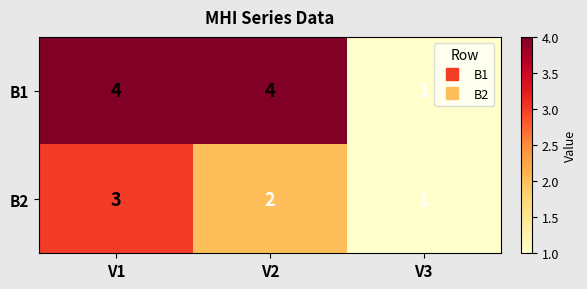

Reading left to right, what are all the values shown in this chart?

B1: 4	4	1
B2: 3	2	1